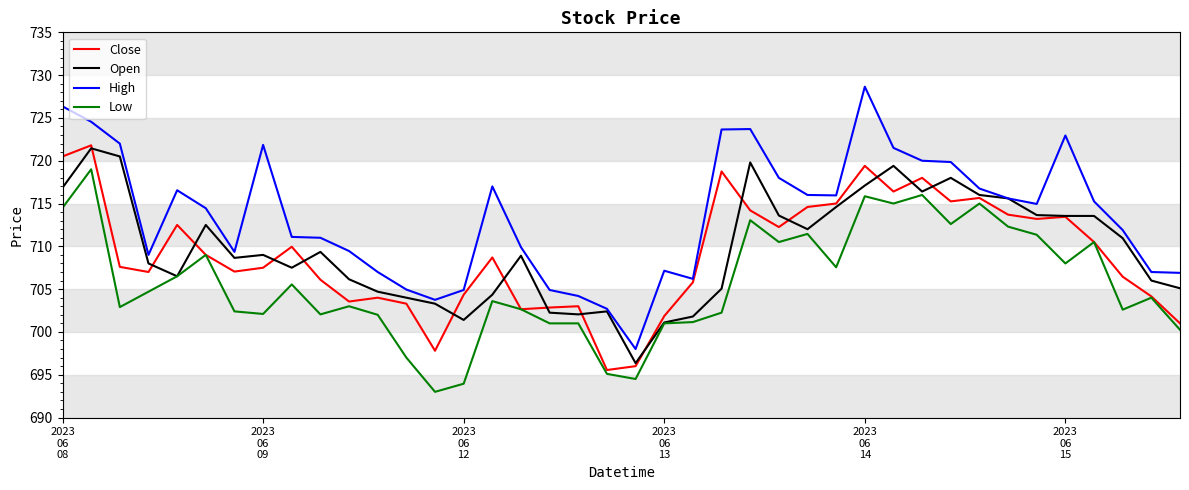

How many series are shown in this chart?

4